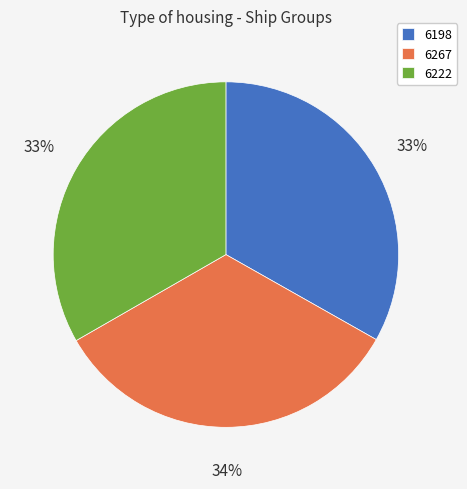

To the nearest percent, what percentage of the pie is 6198?

33%